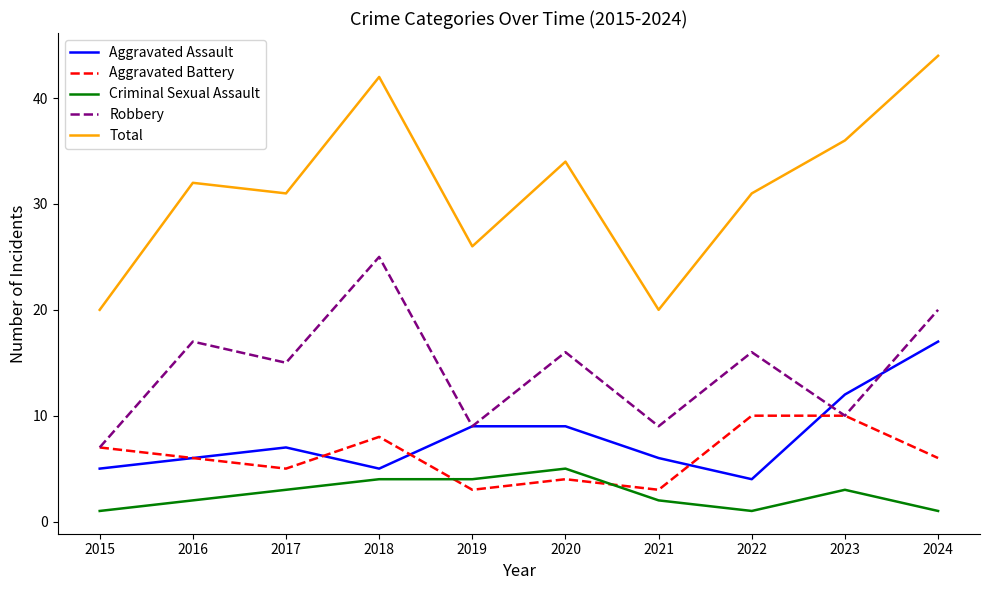

What is the total value across all series at 2023?

71